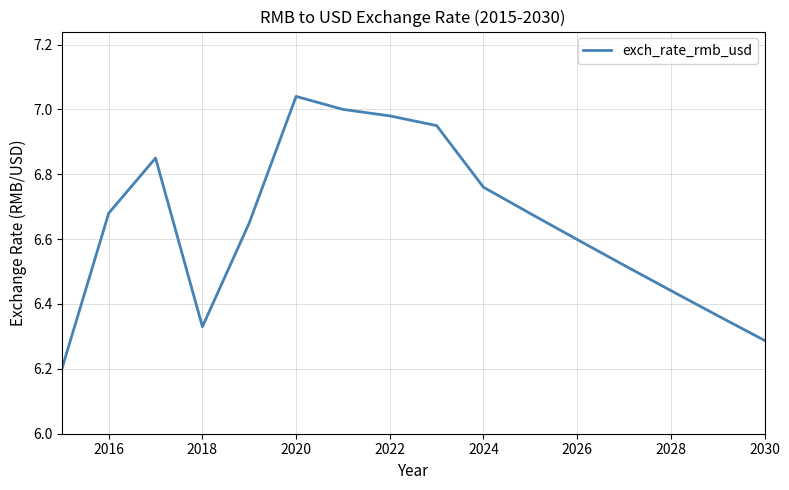

What is the minimum value shown in the chart?

6.2